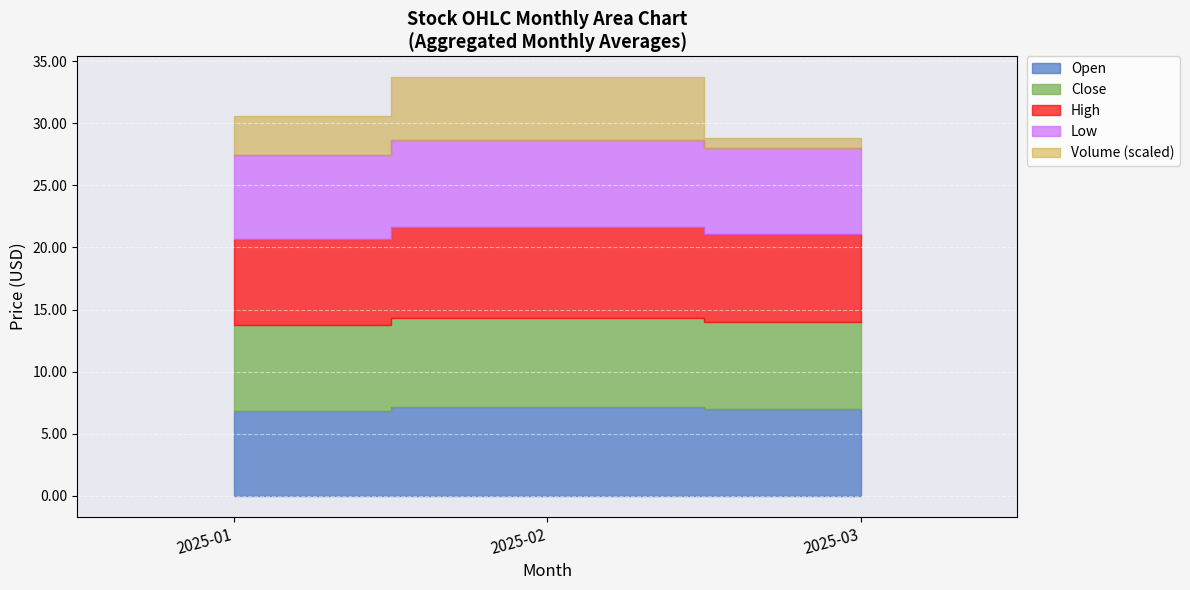

How many interior local peaks does the close series have?

1